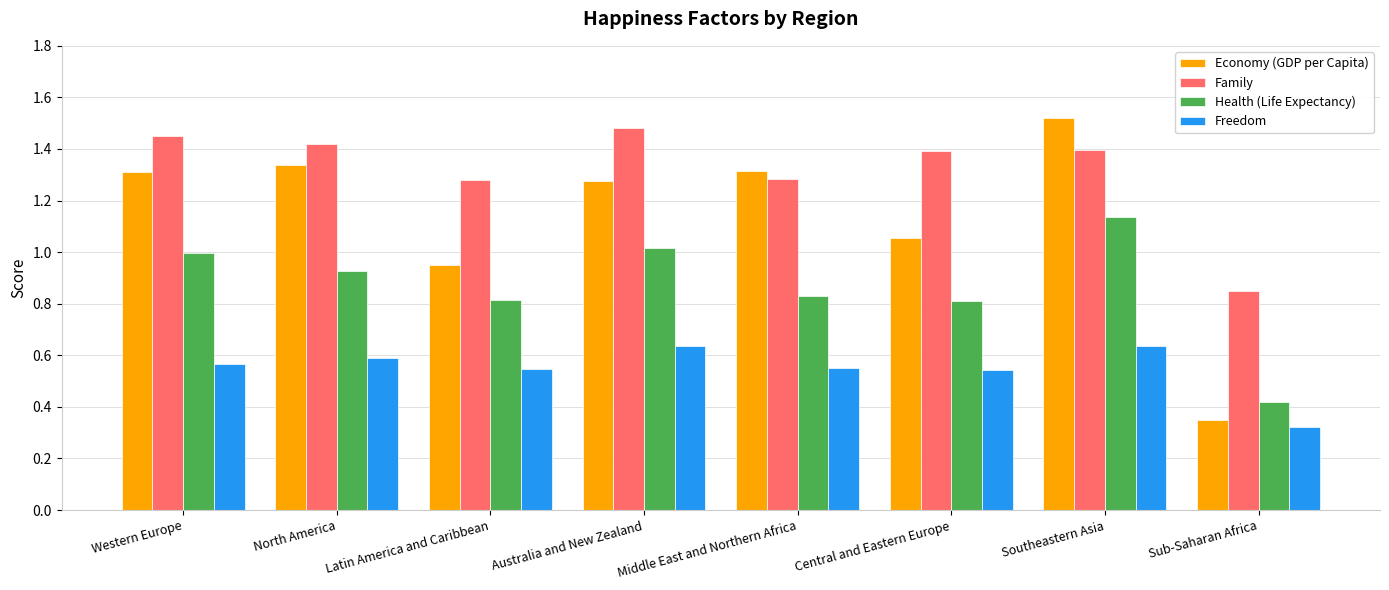

List the series in order of their peak value, highest first.

Economy (GDP per Capita), Family, Health (Life Expectancy), Freedom